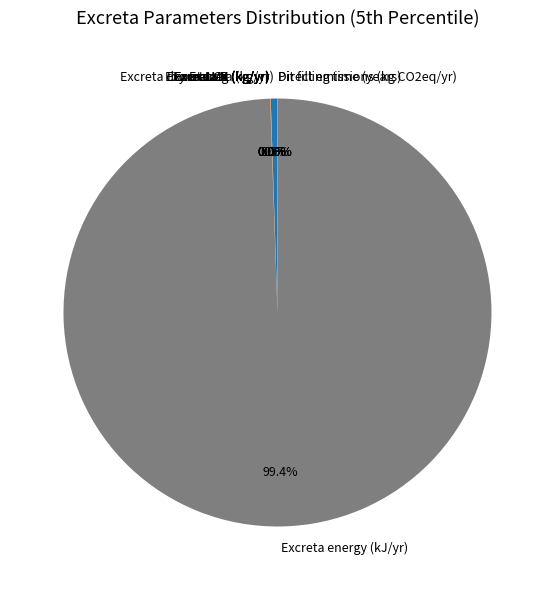

What is the largest slice in the pie chart?

Excreta energy (kJ/yr)